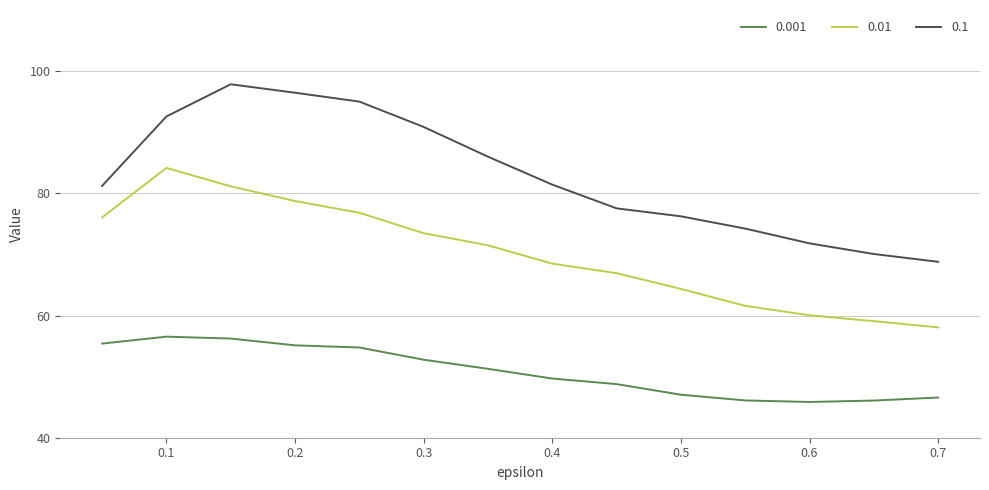

True or false: 0.001 and 0.01 intersect in this chart.

False